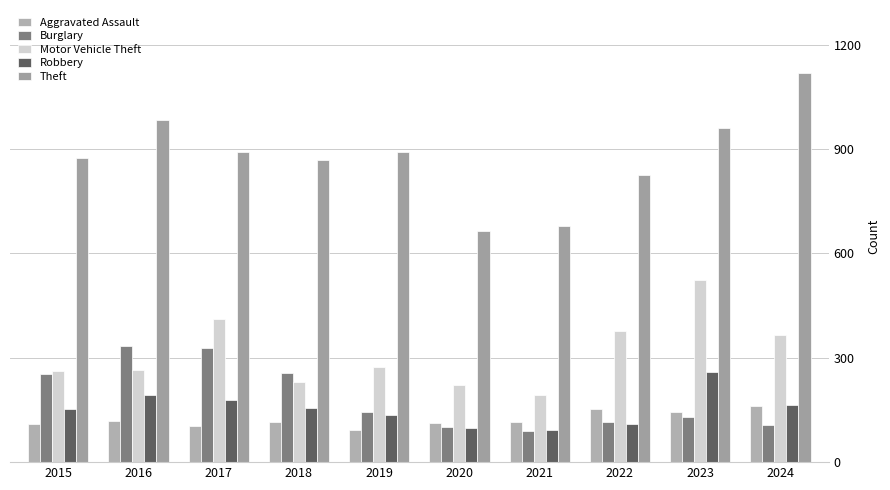

Which series has the largest range (max minus min)?

Theft